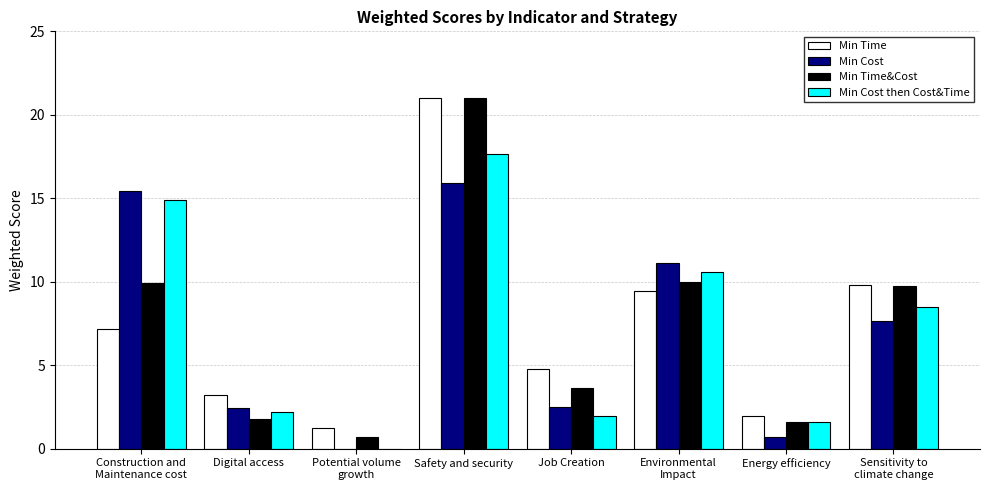

At which category is the sum across all series the highest?

Safety and security